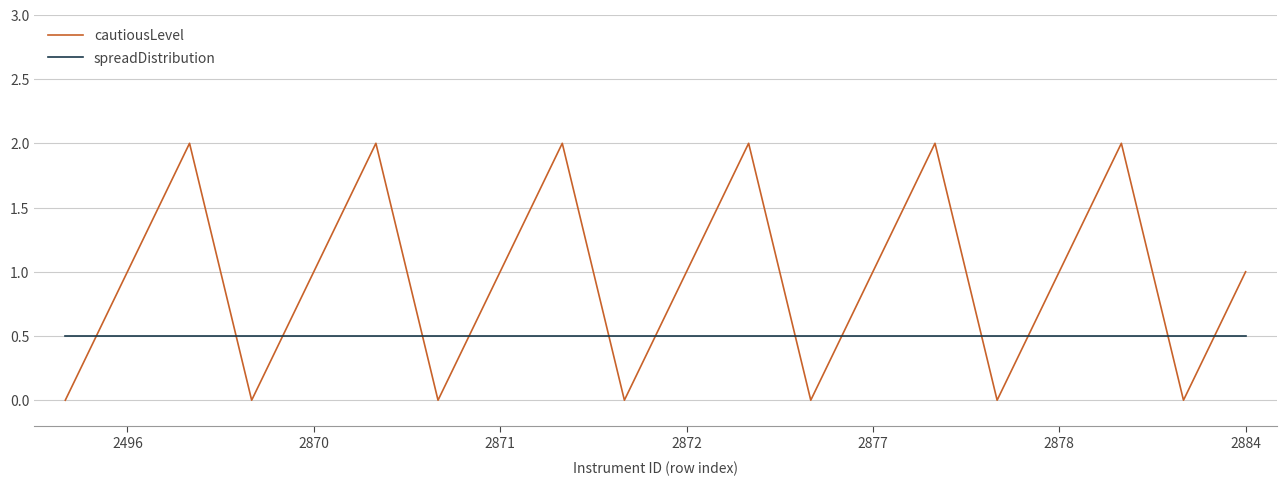

Rank the series by their maximum value, from lowest to highest.

spreadDistribution, cautiousLevel